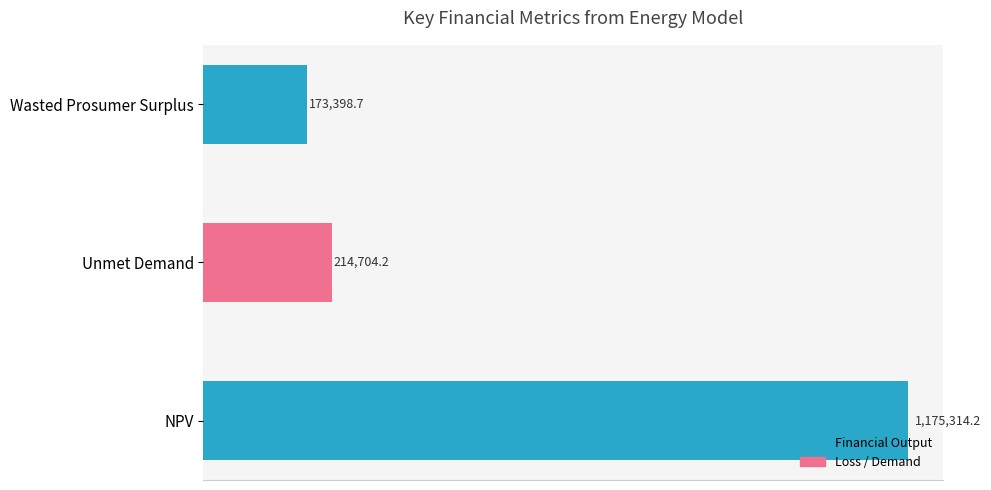

What is the change in value from Wasted Prosumer Surplus to Unmet Demand?

+41305.5